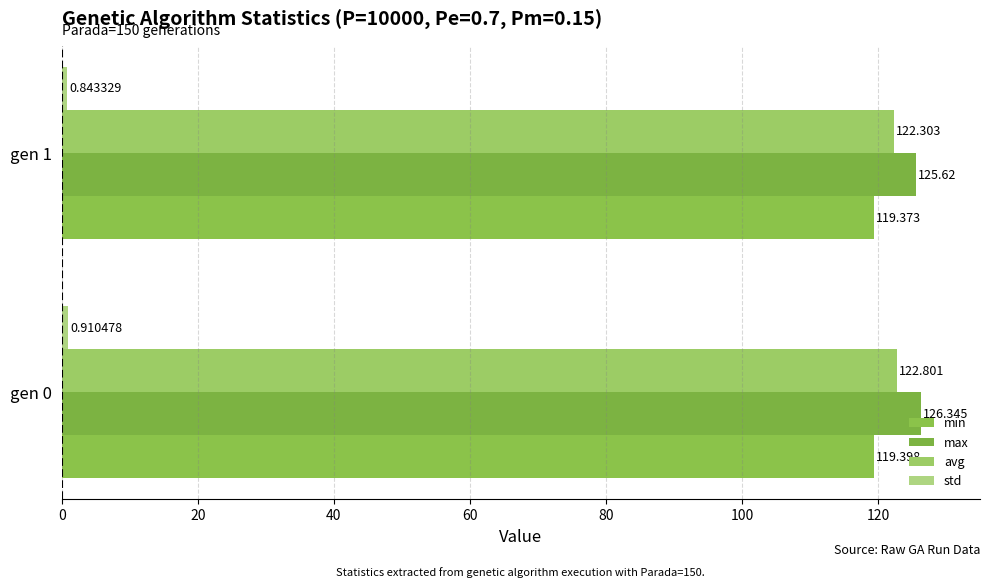

Count the max values in the range 125 to 126.

1